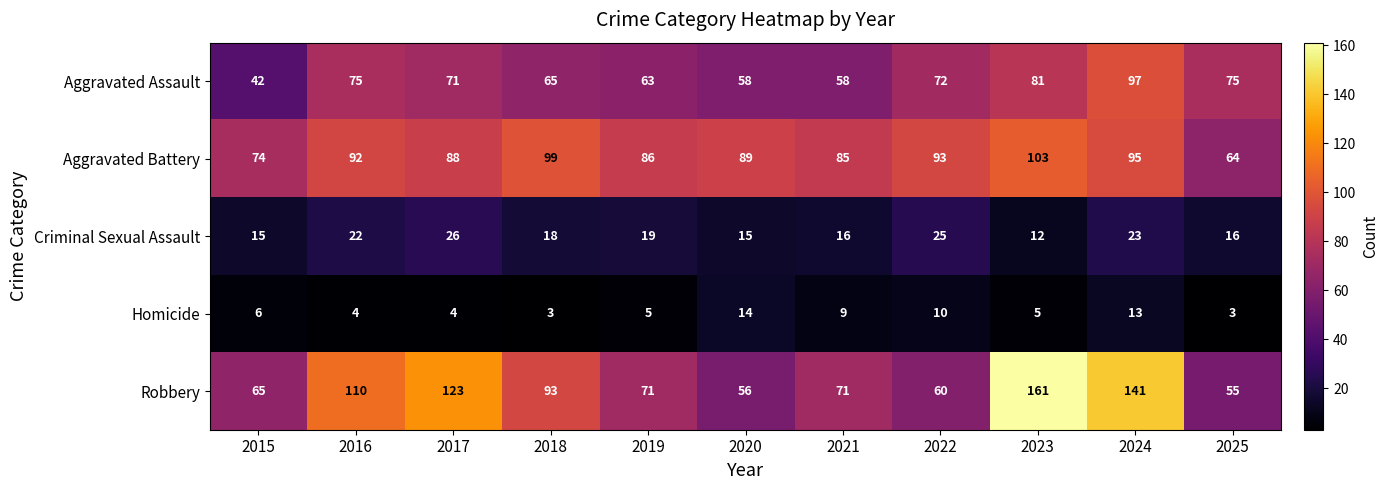

Rank the series by their maximum value, from lowest to highest.

Homicide, Criminal Sexual Assault, Aggravated Assault, Aggravated Battery, Robbery